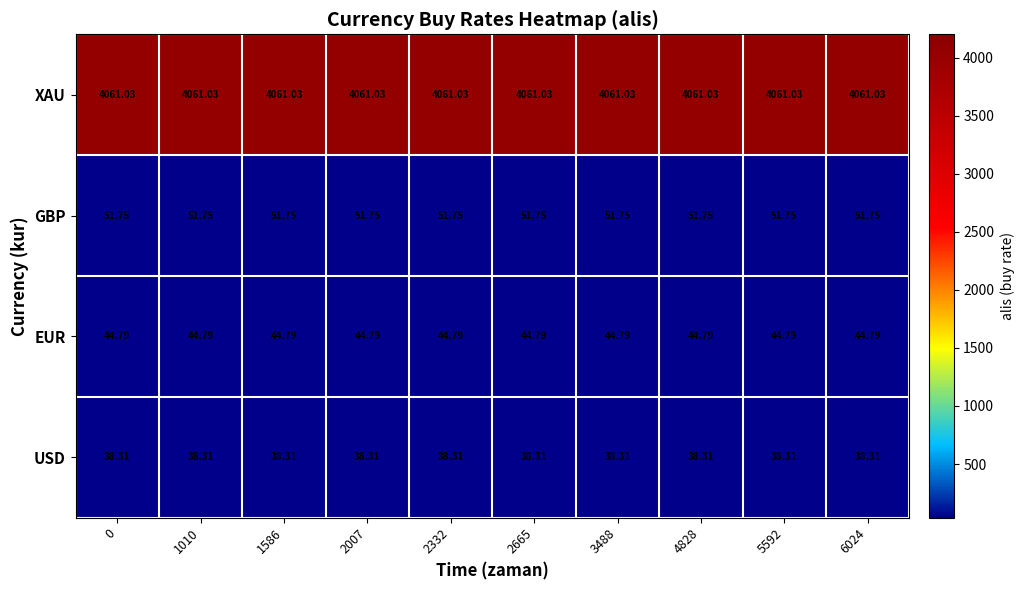

Which series has the largest total across all categories?

XAU